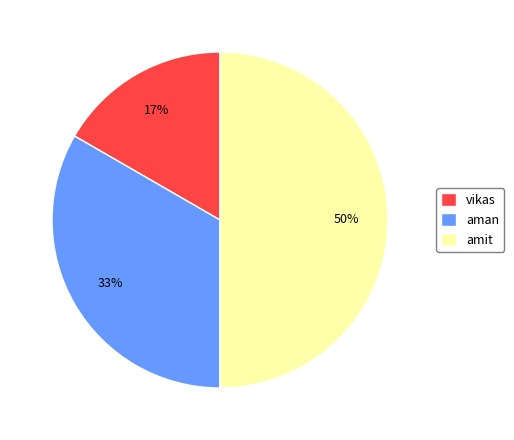

Count the number of slices in the pie.

3